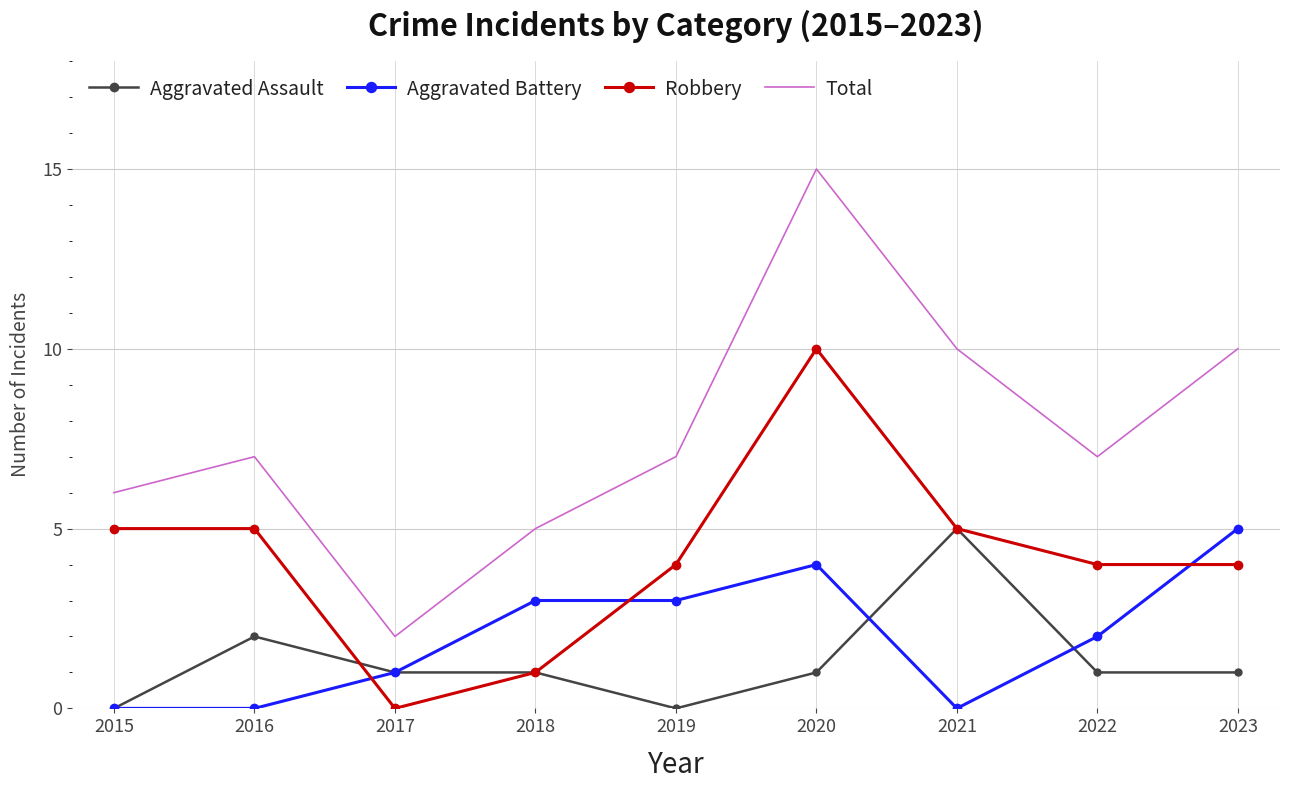

At which label is Aggravated Assault closest to 2?

2016